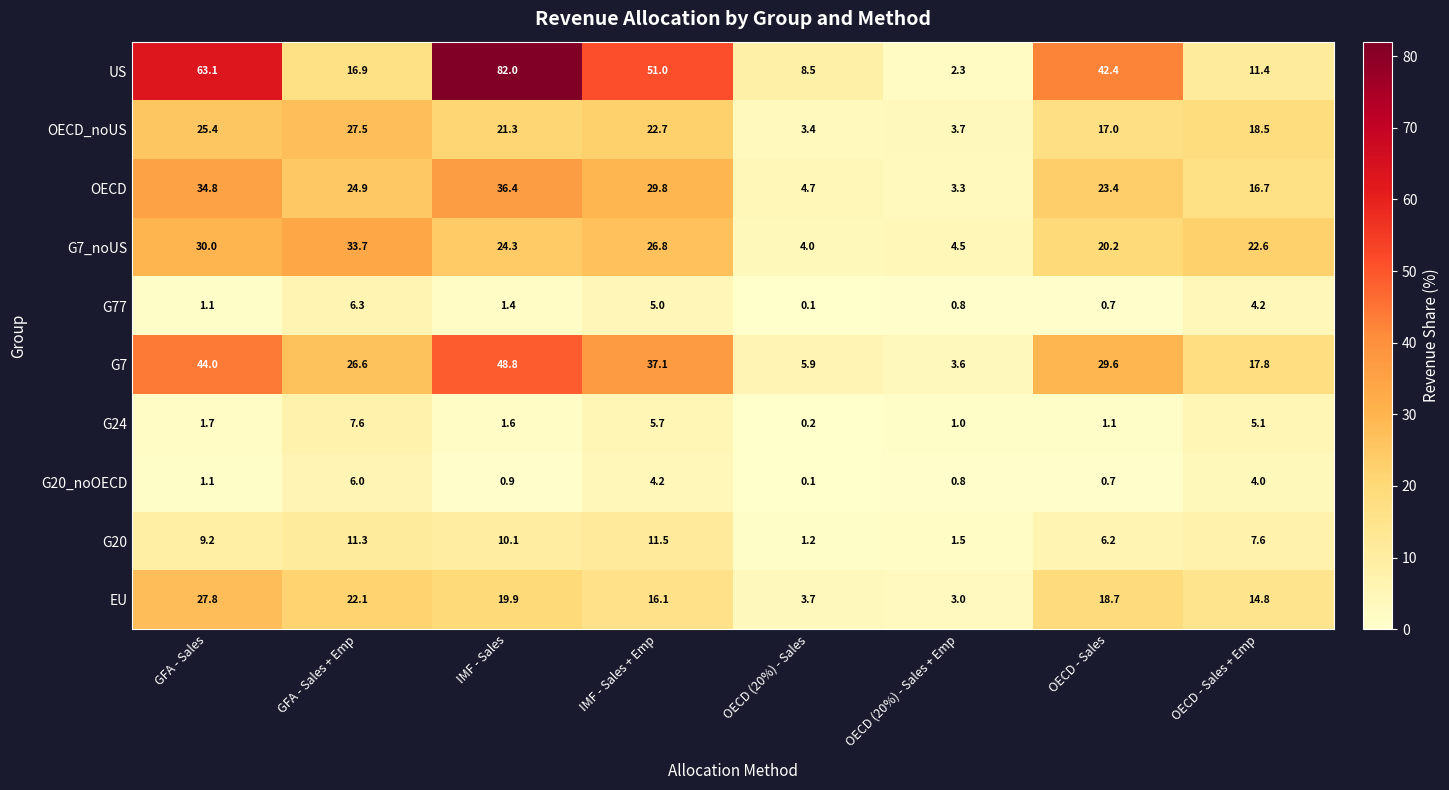

What is the average value of the G20 series?

7.3